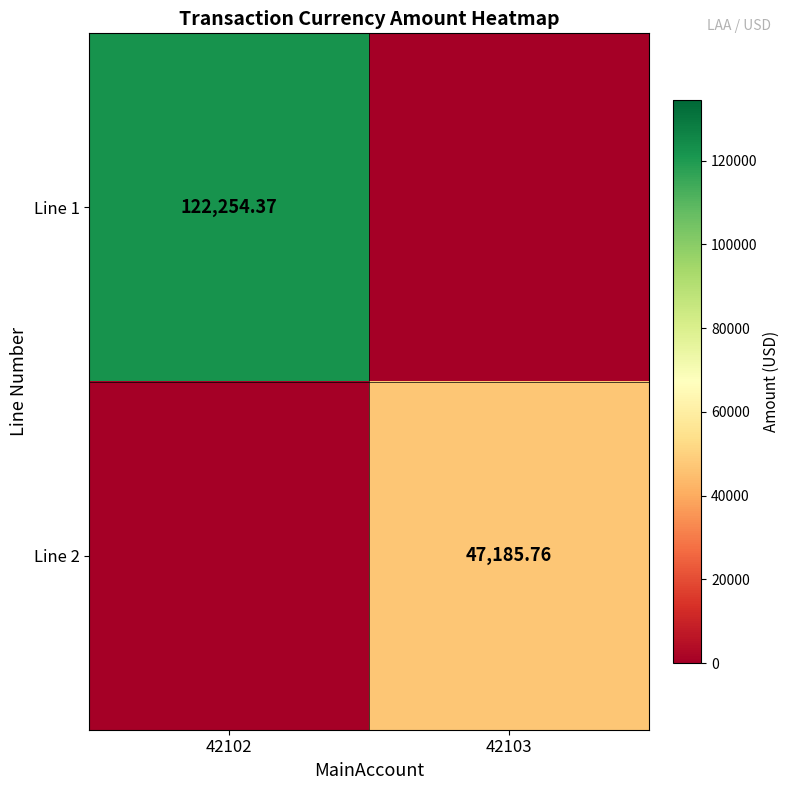

Is the value of Line 1 at 42102 greater than the value of Line 2 at 42103?

Yes